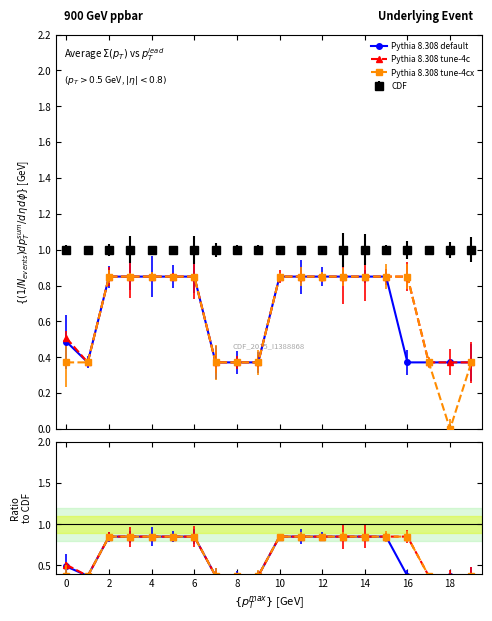

What is the label of the 12th point from the left?

11